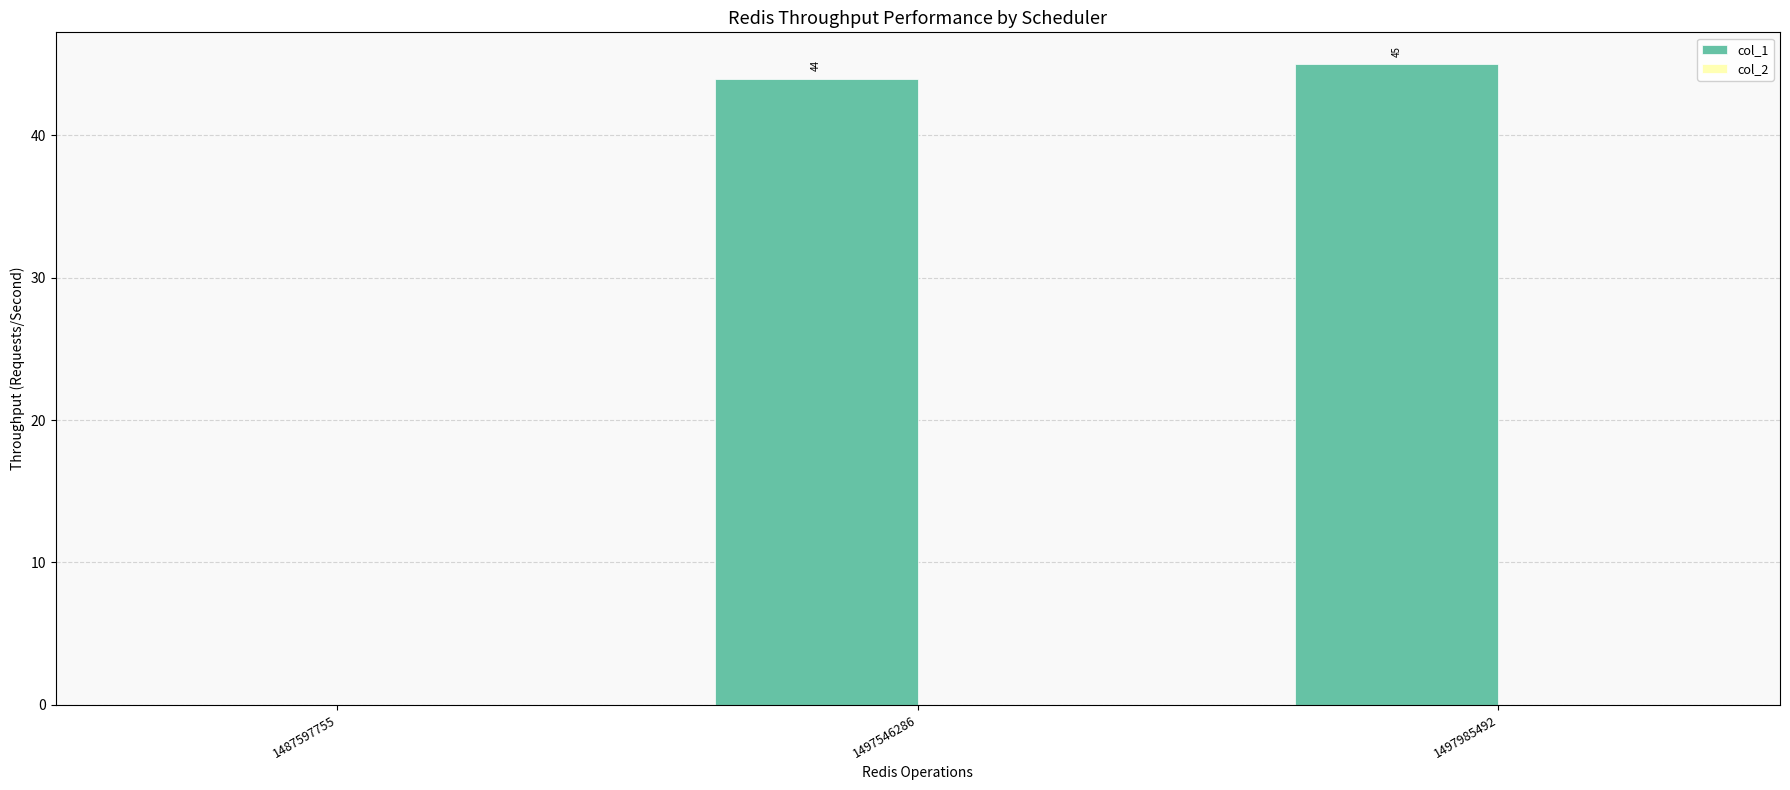

What is the greatest value displayed?

45